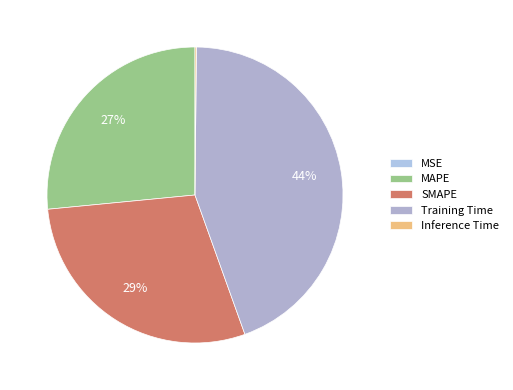

True or false: MSE accounts for 0% of the total.

True